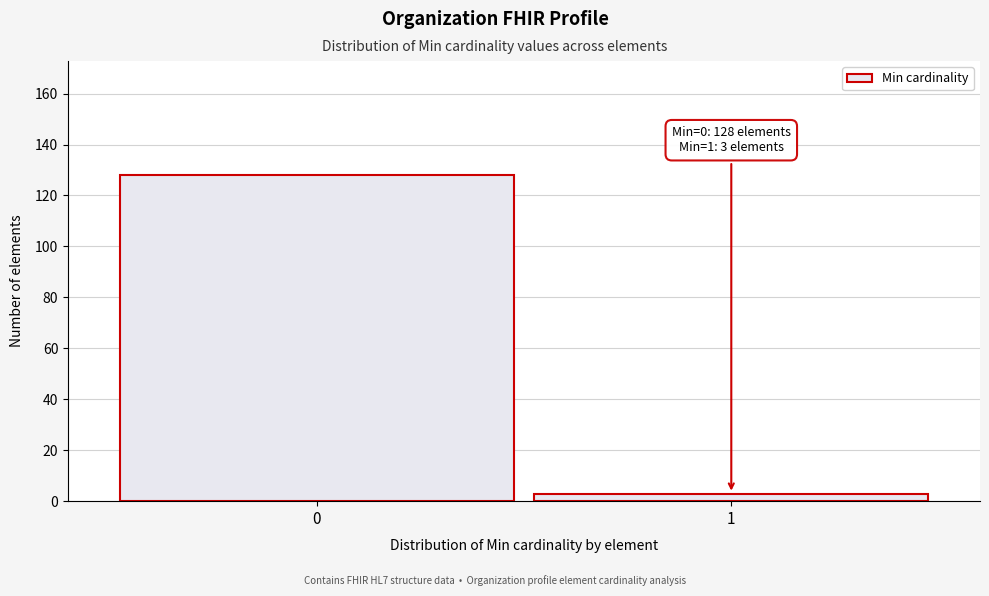

Reading left to right, transcribe all the data shown in this chart.

128	3